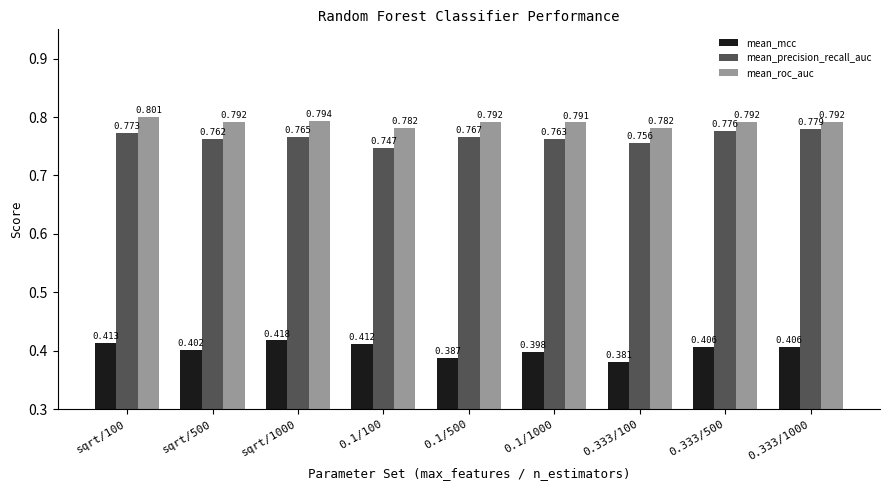

How many bars are there in total?

27